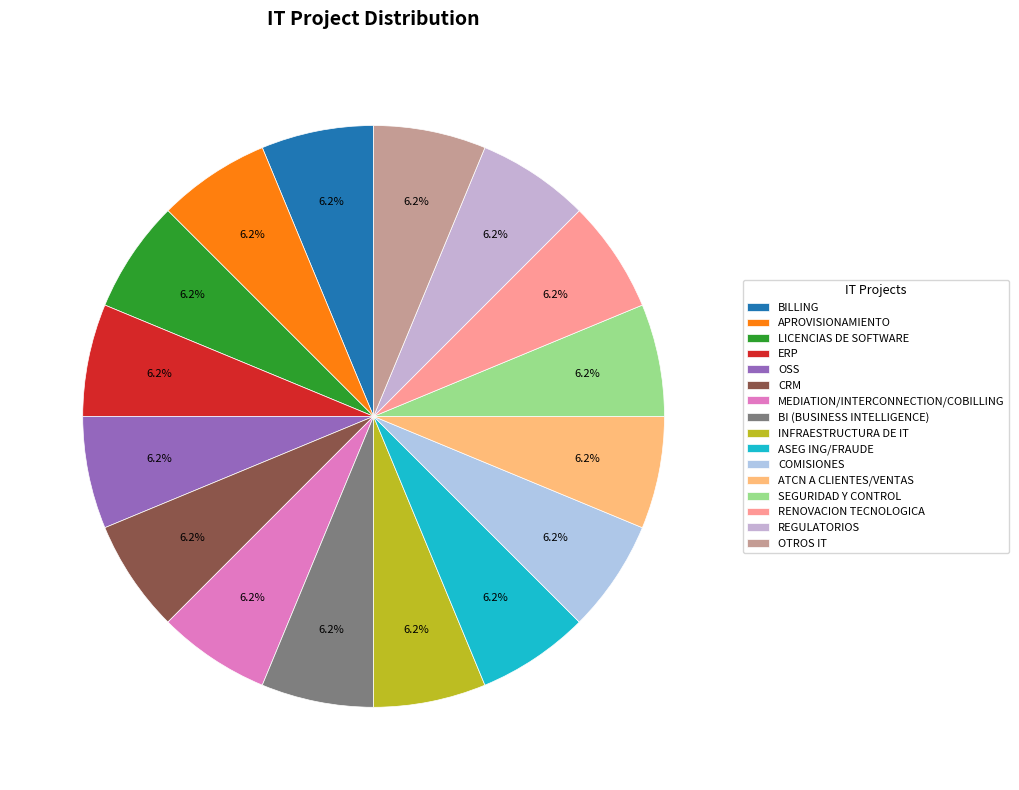

Is there a majority slice in this chart?

No